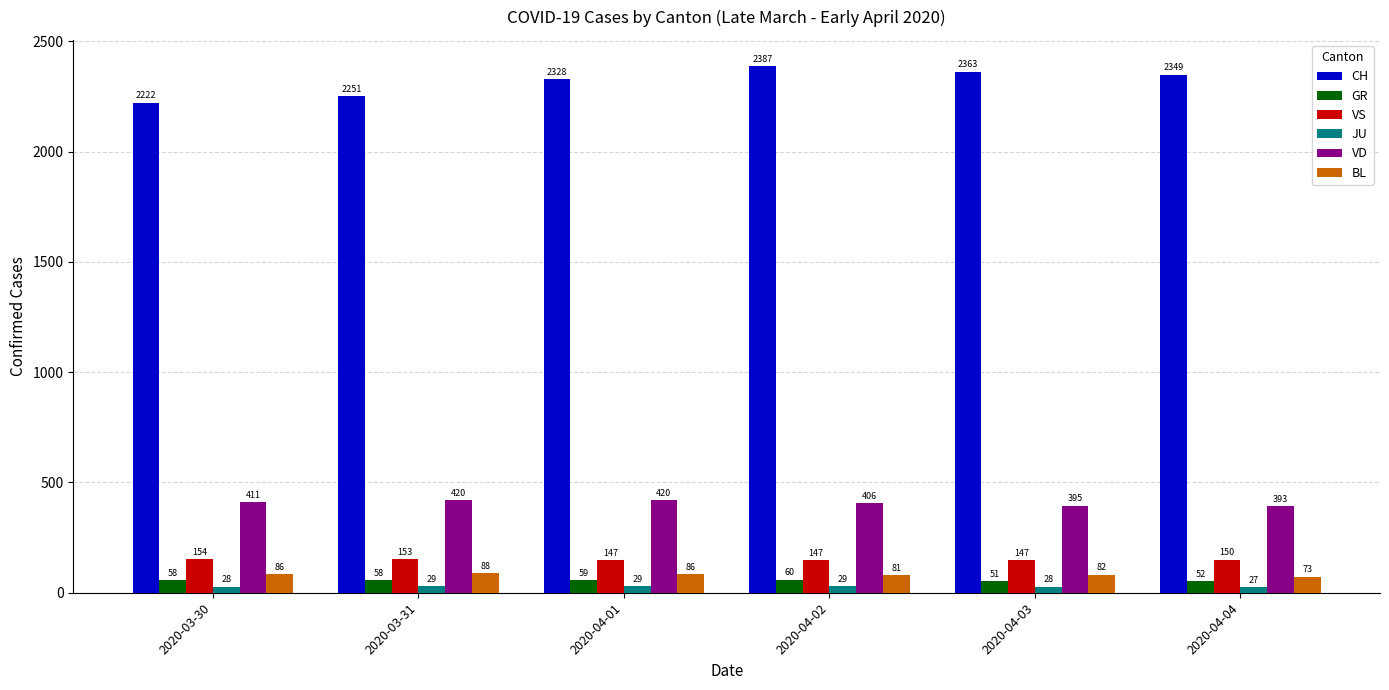

Between 2020-04-01 and 2020-04-04, which series saw the biggest shift?

VD